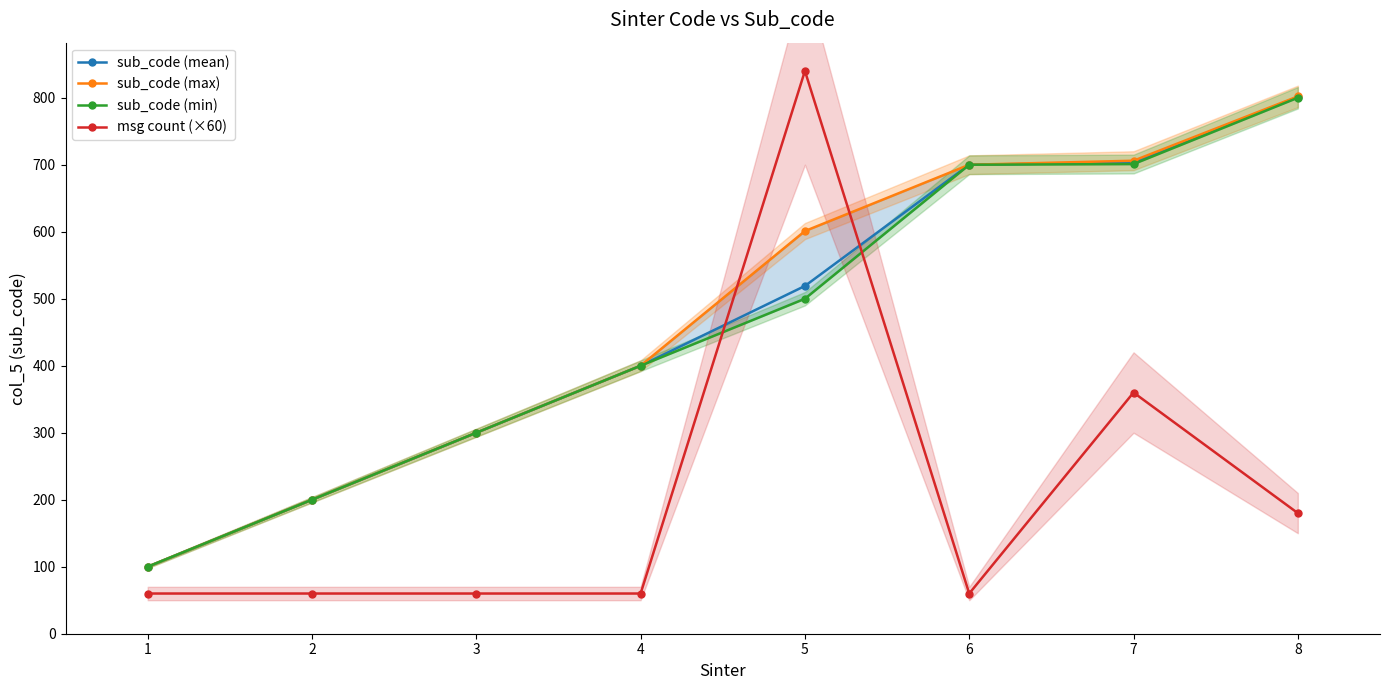

How many interior local peaks does the msg count (×60) series have?

2